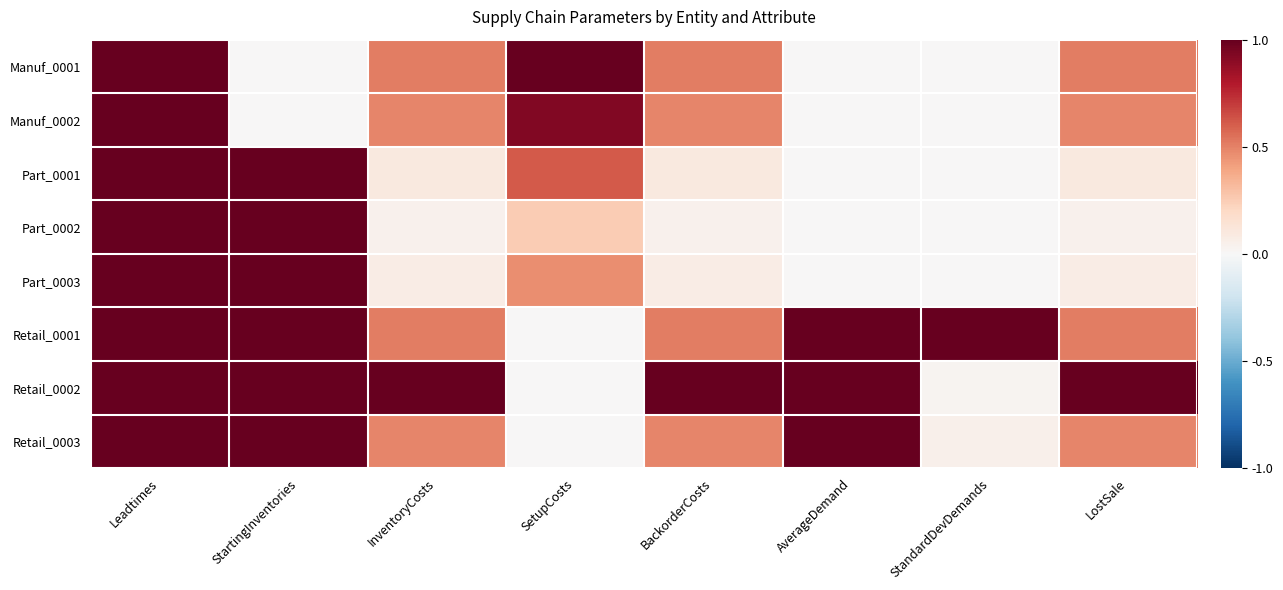

How many series are shown in this chart?

8